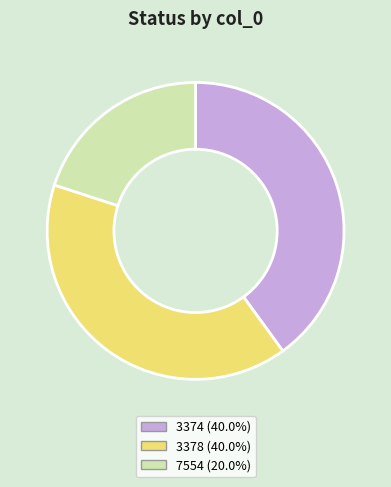

Do 3378 (40.0%) and 3374 (40.0%) together represent more than half of the pie?

Yes